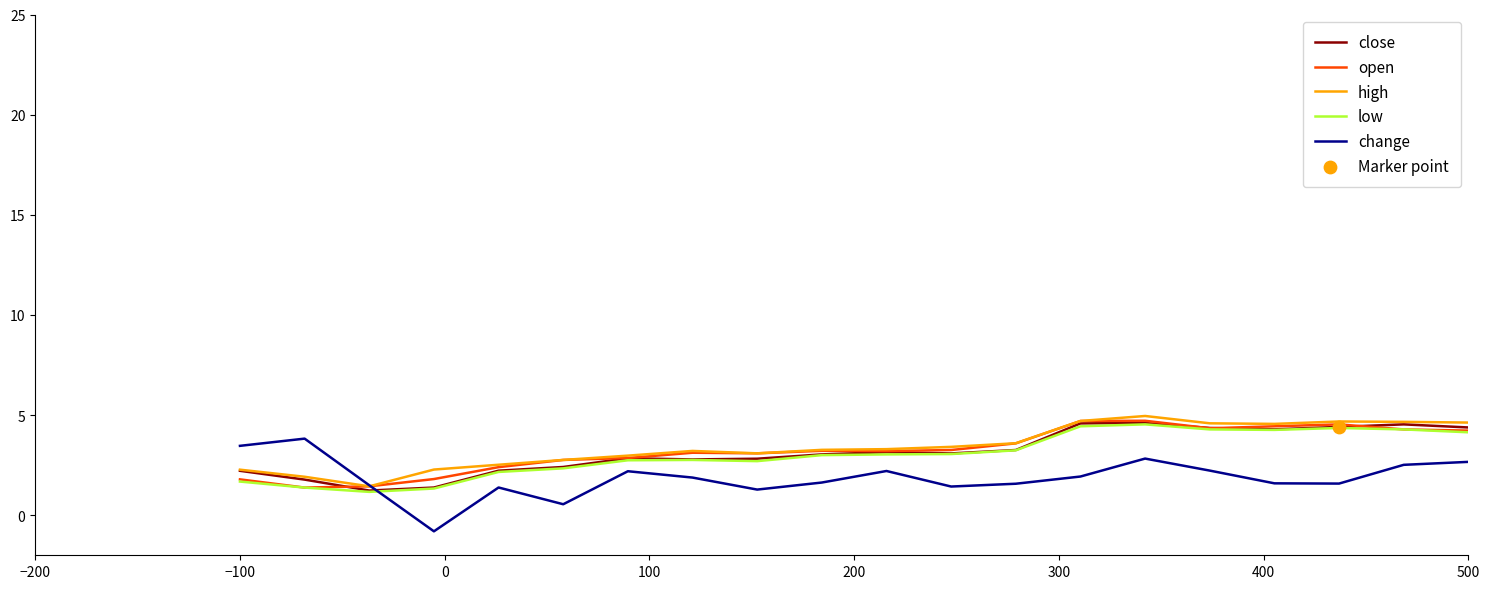

What is the maximum value for open?

4.7